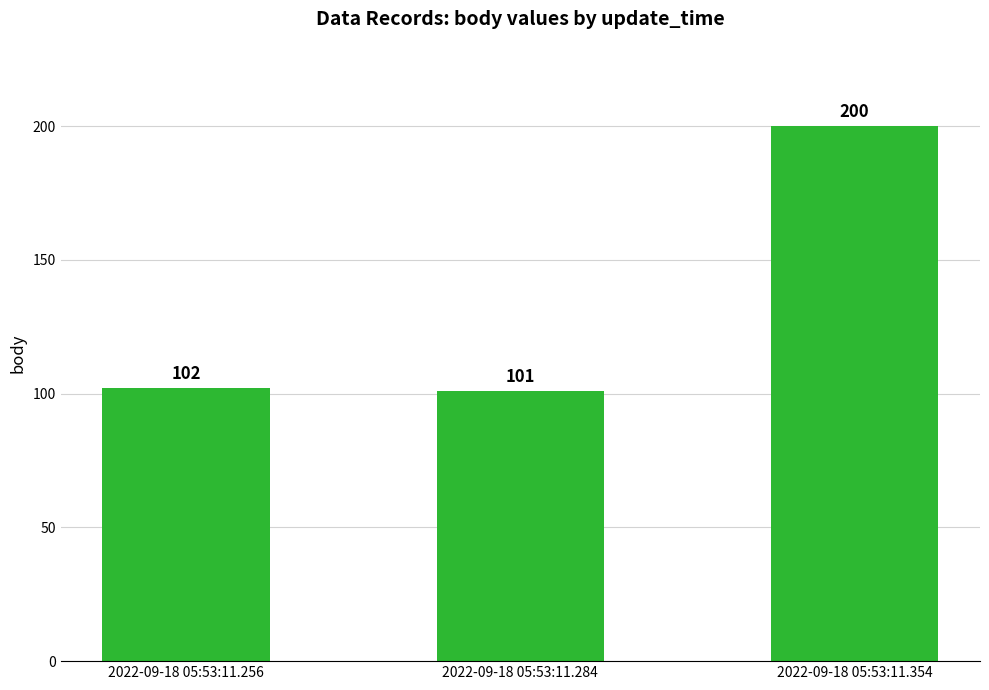

What is the ratio of the value at 2022-09-18 05:53:11.284 to the value at 2022-09-18 05:53:11.256?

1.0